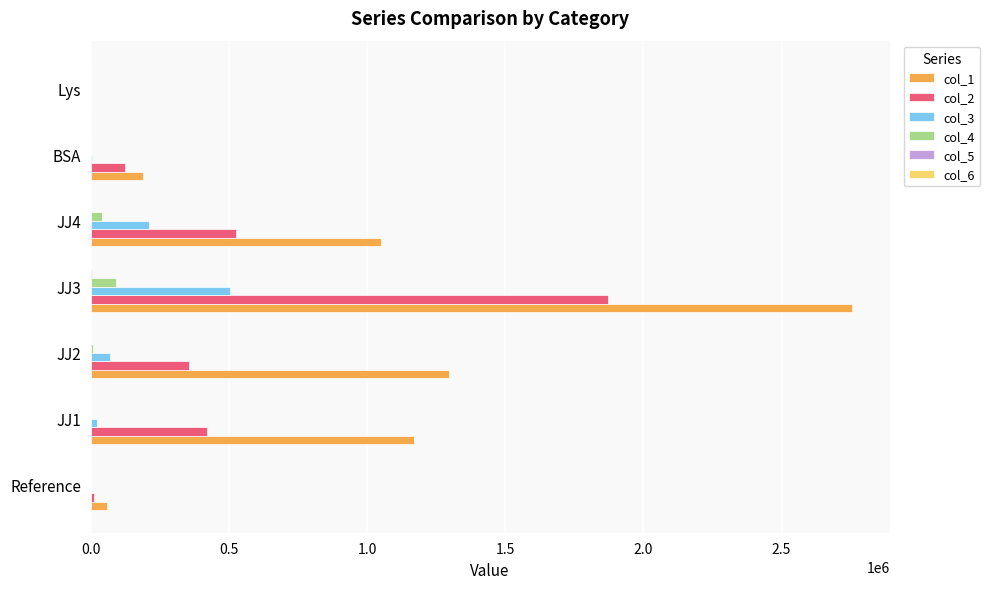

Which series has the largest total across all categories?

col_1